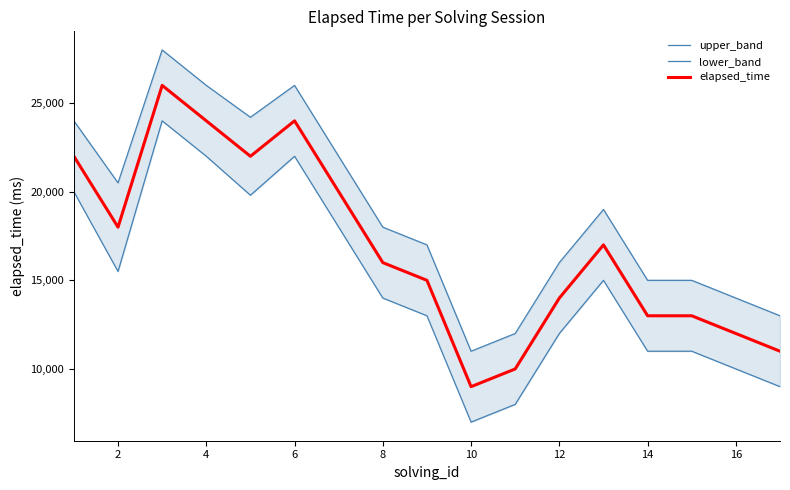

What is the highest value of the lower_band series?

24000